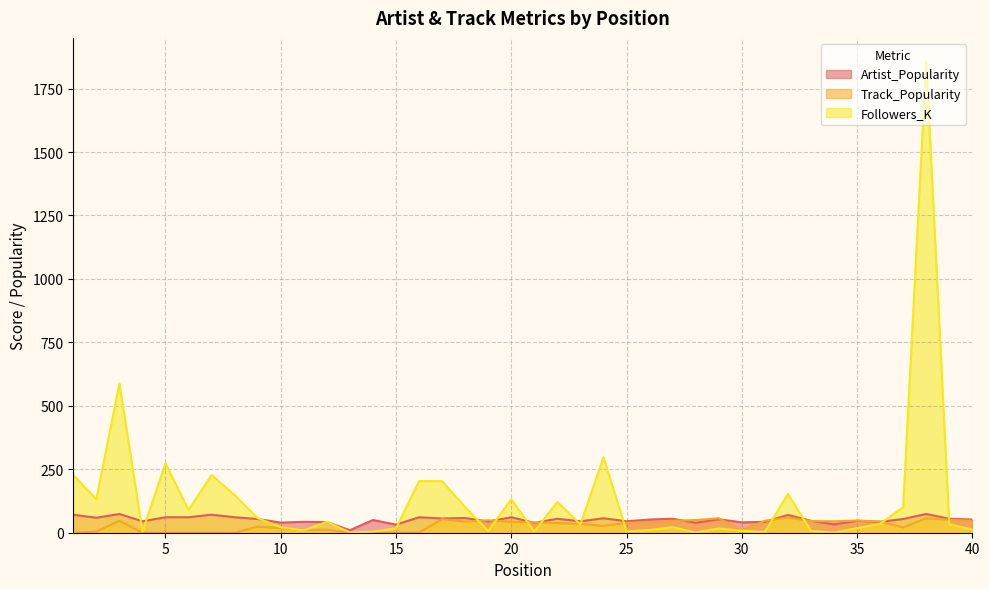

True or false: Track_Popularity has more than 2 interior local peaks.

True